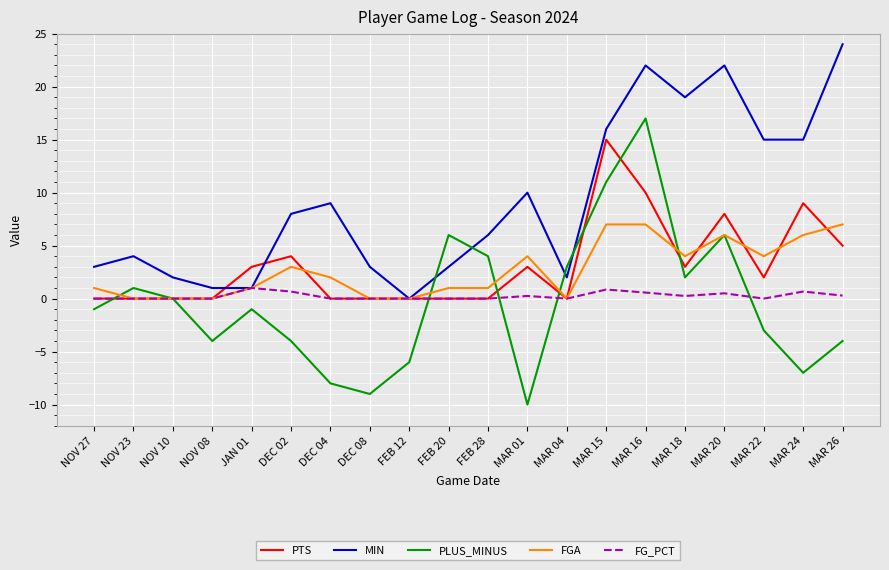

How many lines are shown in the chart?

5